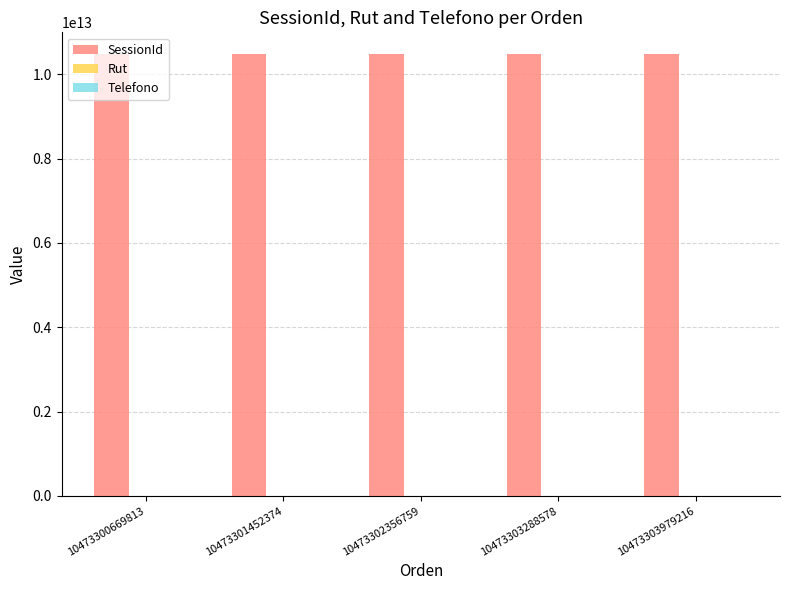

Which series has the largest total across all categories?

SessionId